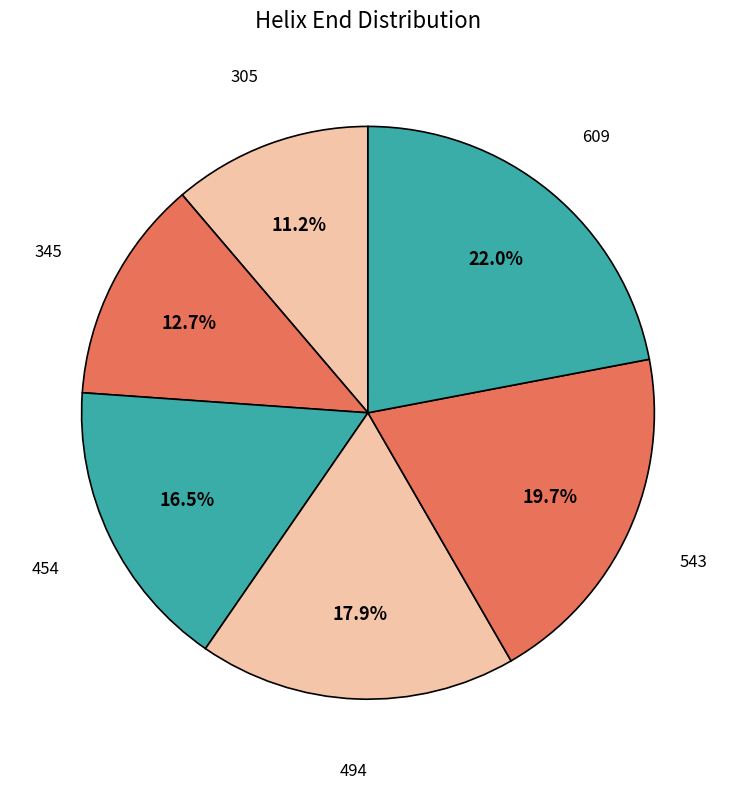

Which slice is the largest?

609